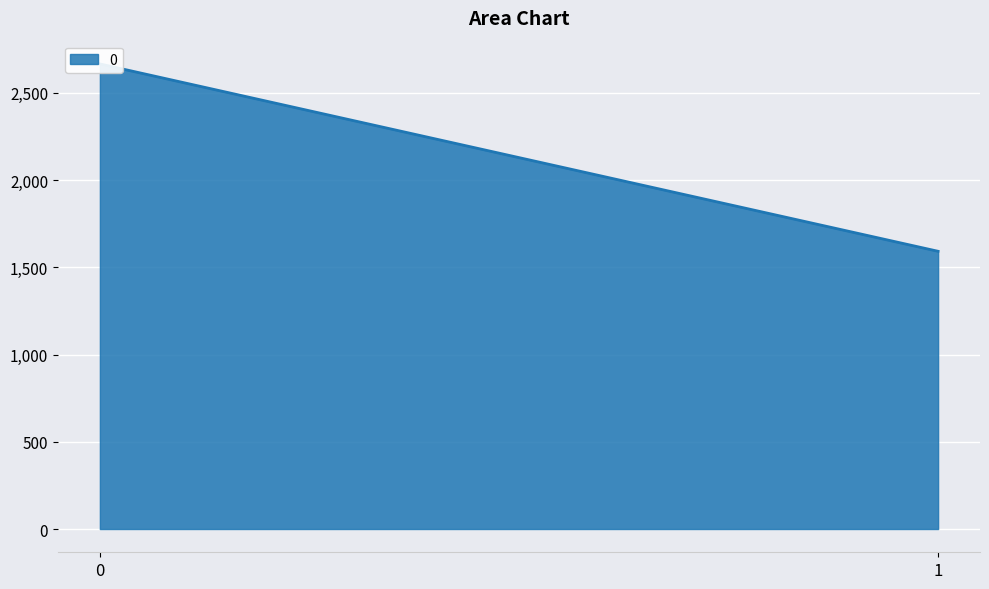

Rank the categories by value from lowest to highest.

1, 0